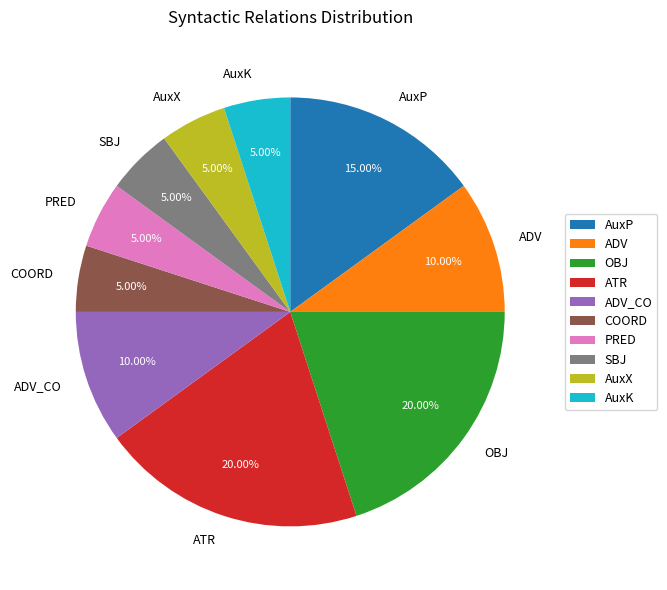

Combined, do SBJ and ADV account for over 50%?

No